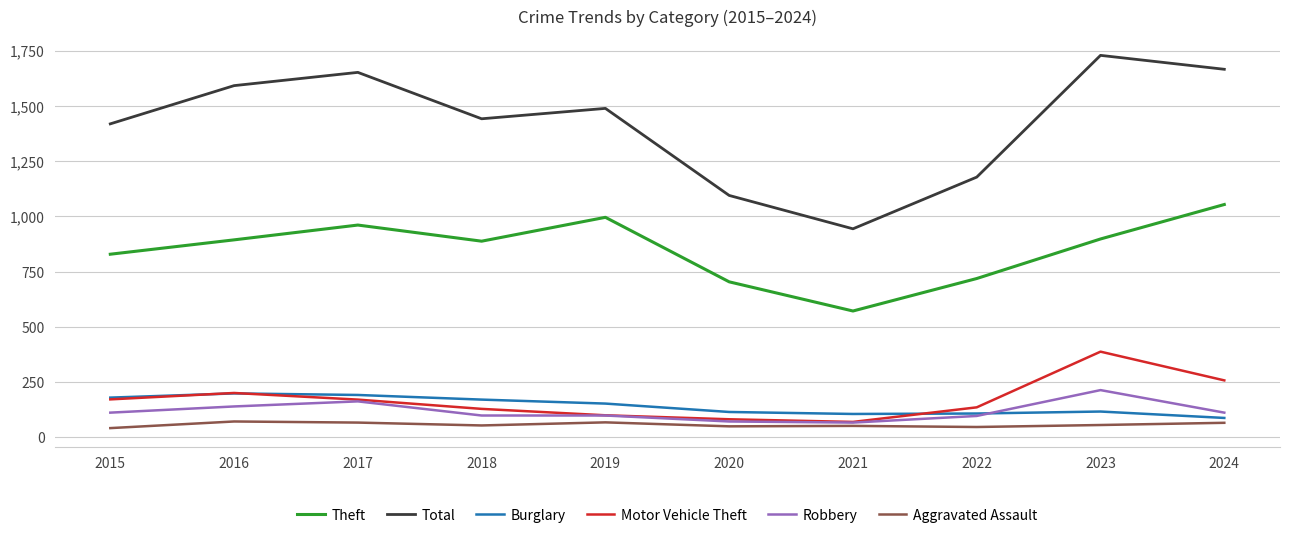

What is the minimum value for Theft?

572